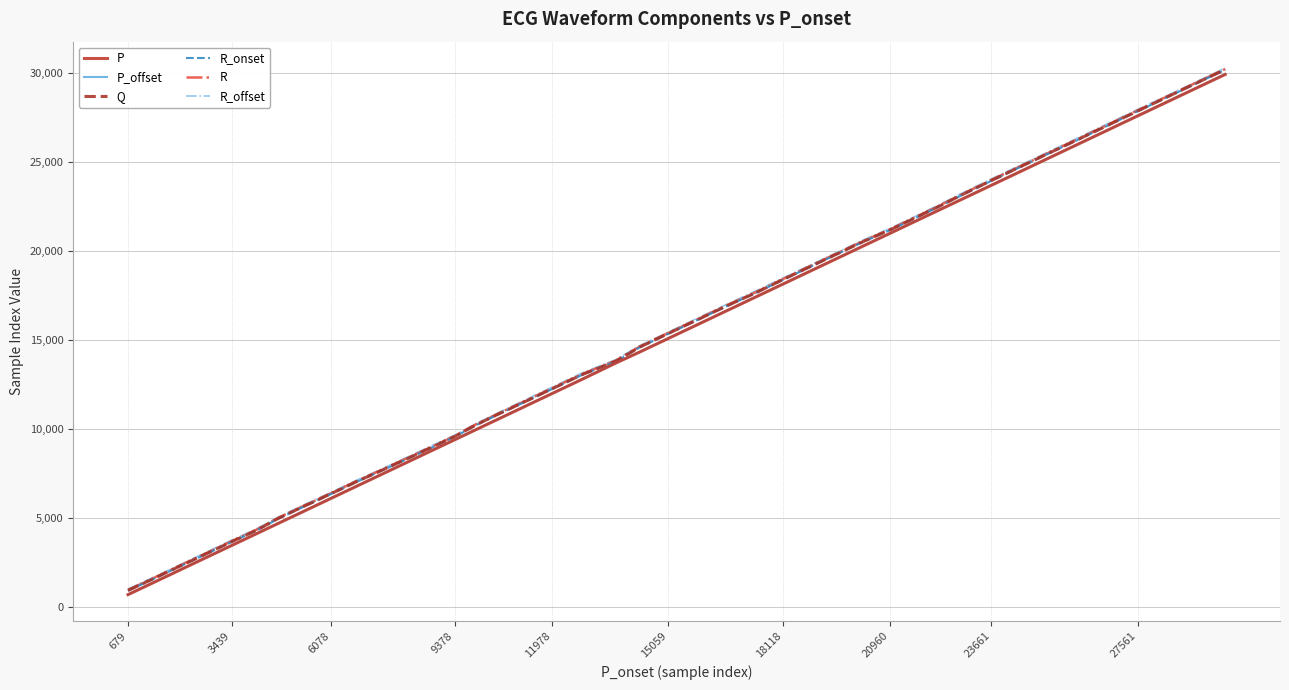

What is the maximum value for Q?

30163